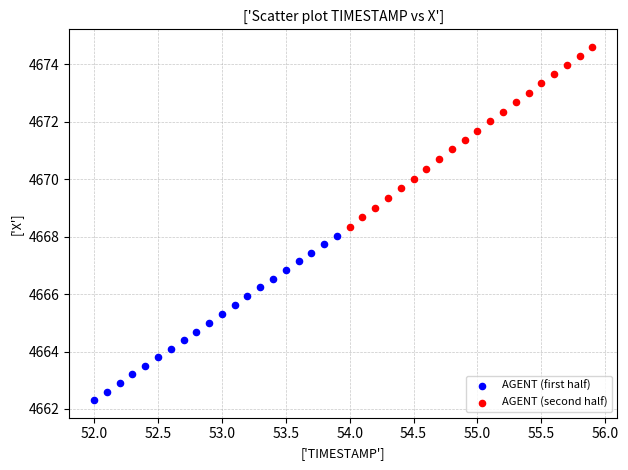

Which series contains the highest Y value?

AGENT (second half)